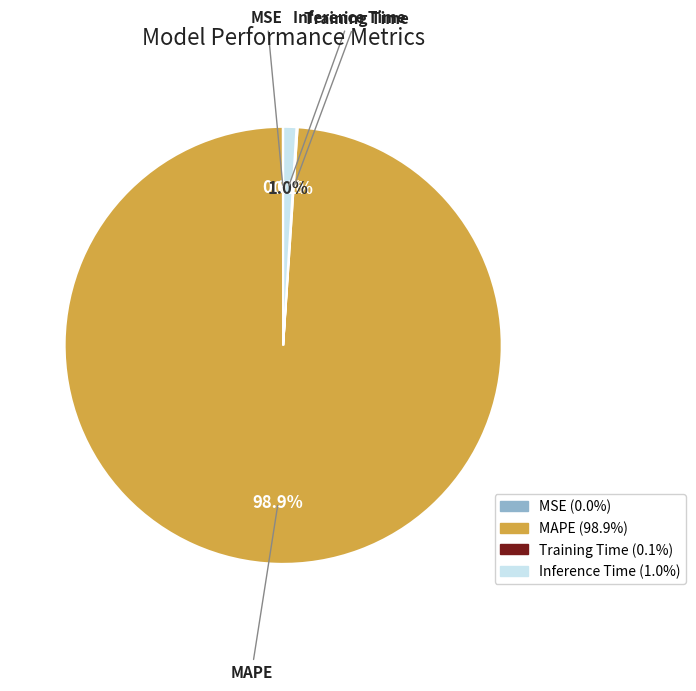

Does Inference Time account for over 50% of the chart?

No